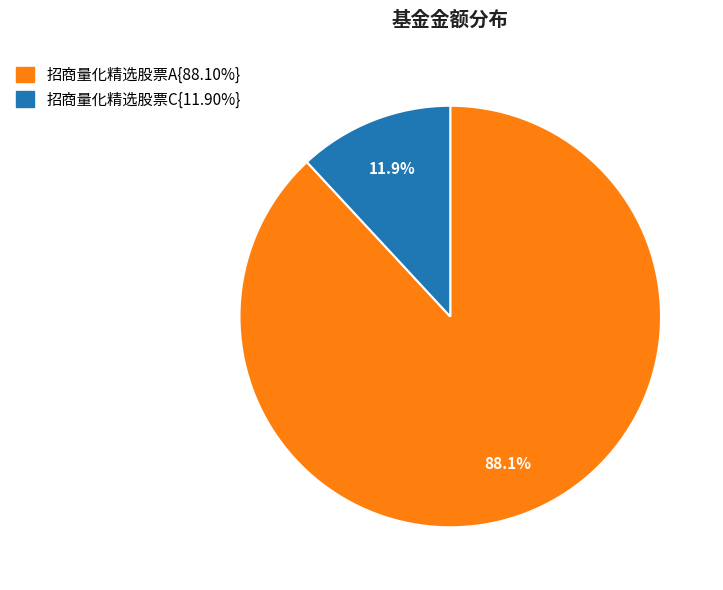

Is there any slice that represents more than half of the pie?

Yes